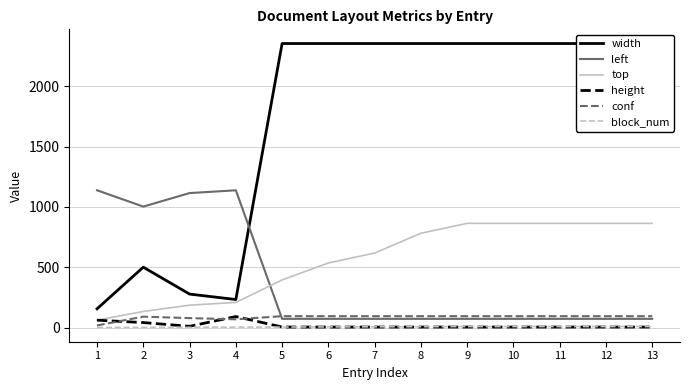

What is the minimum value shown in the chart?

1